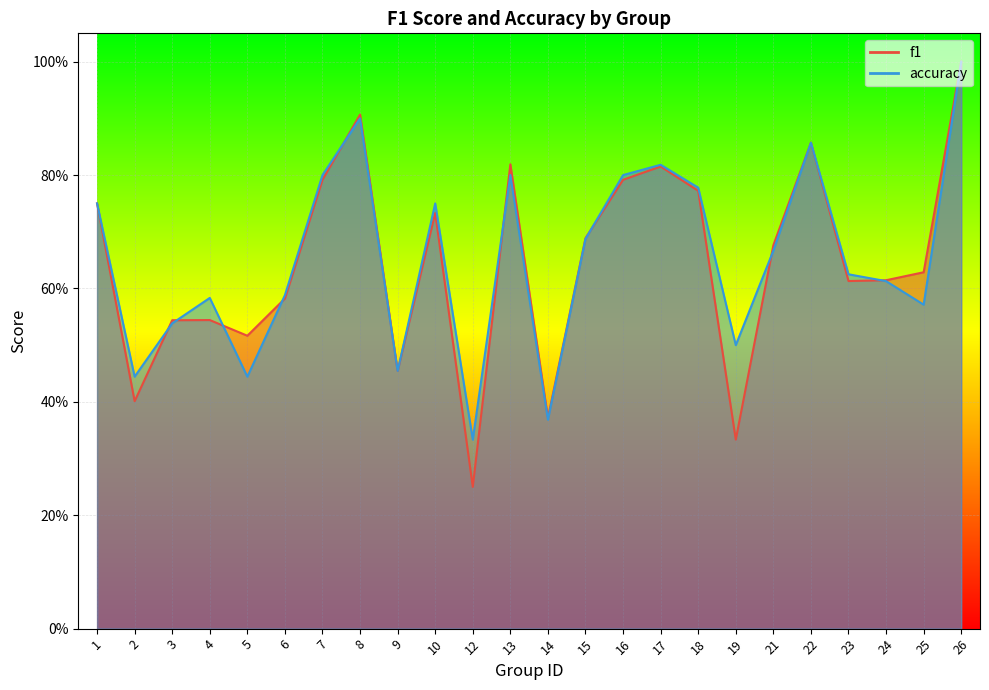

The value of accuracy at 8 is 0.9. True or false?

True